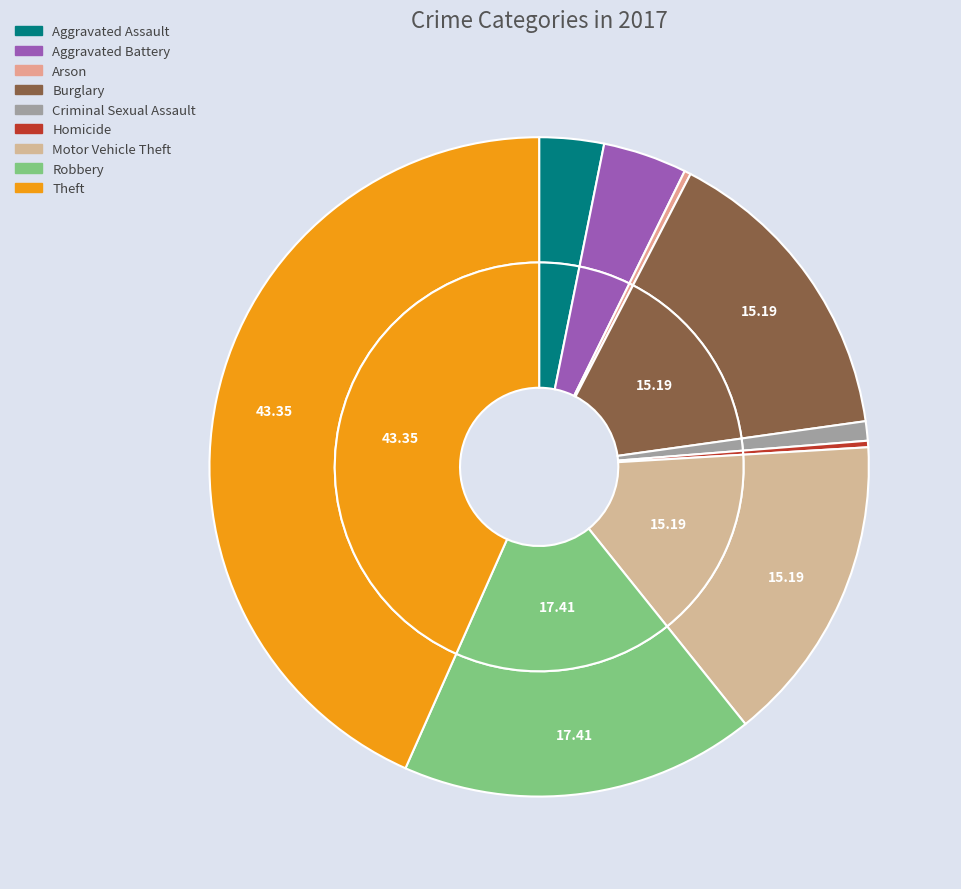

Which slice is the smallest?

Arson